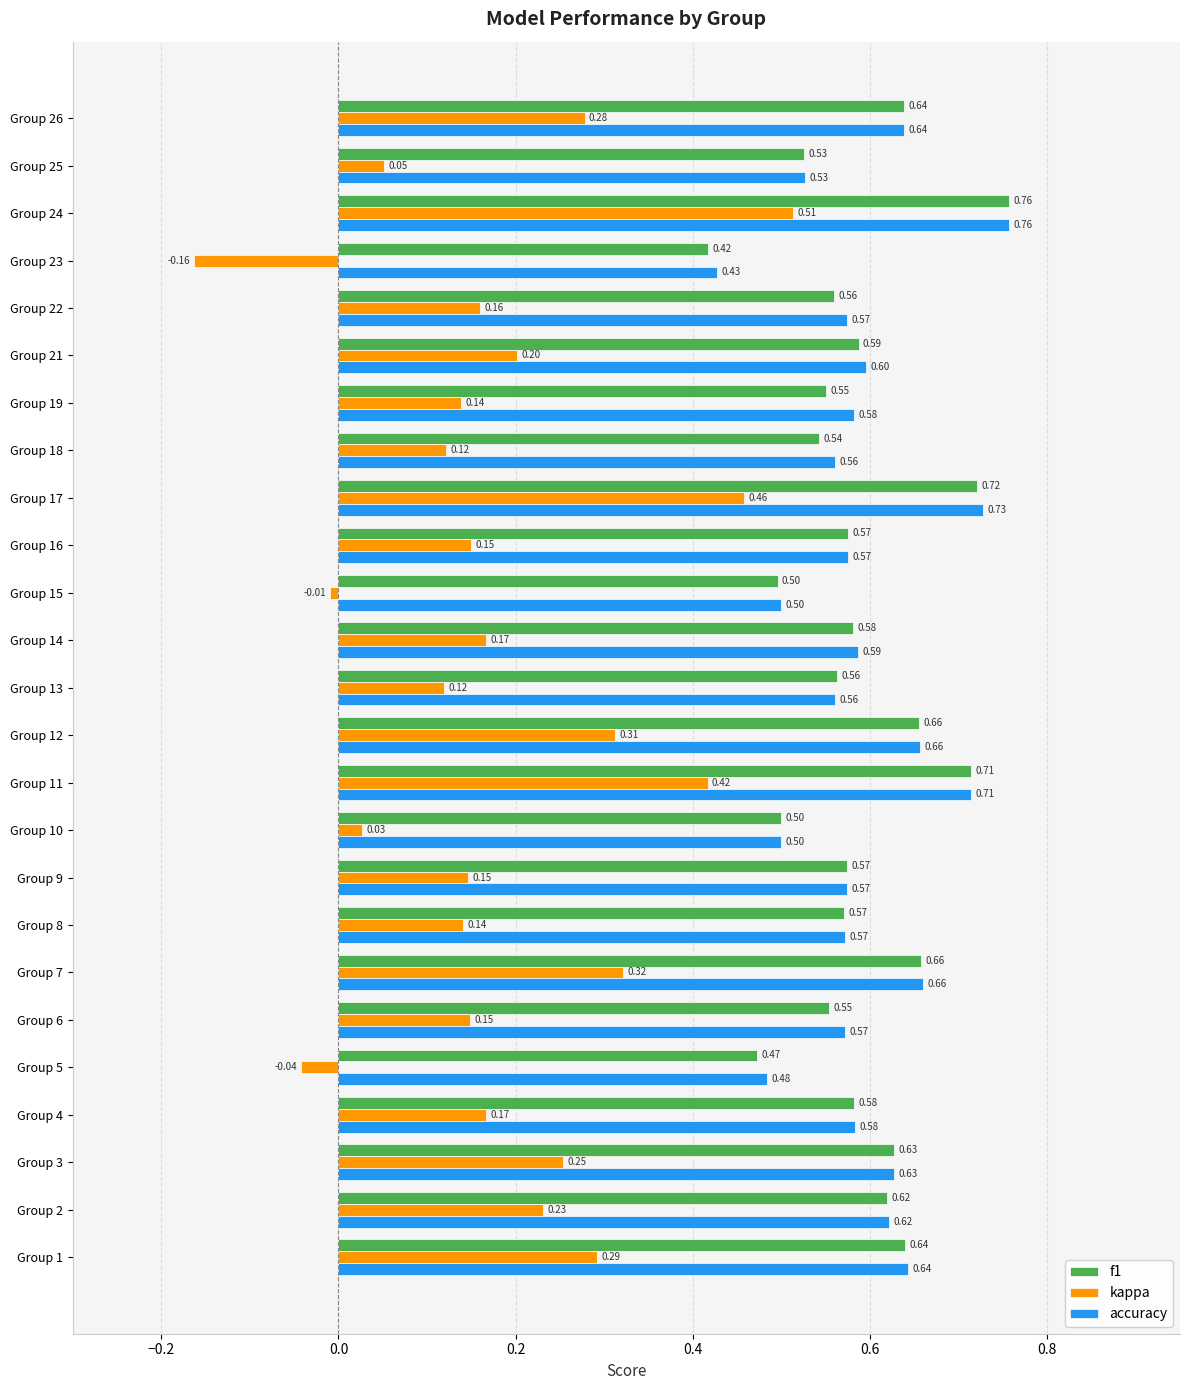

What is the sum of all f1 values?

14.7